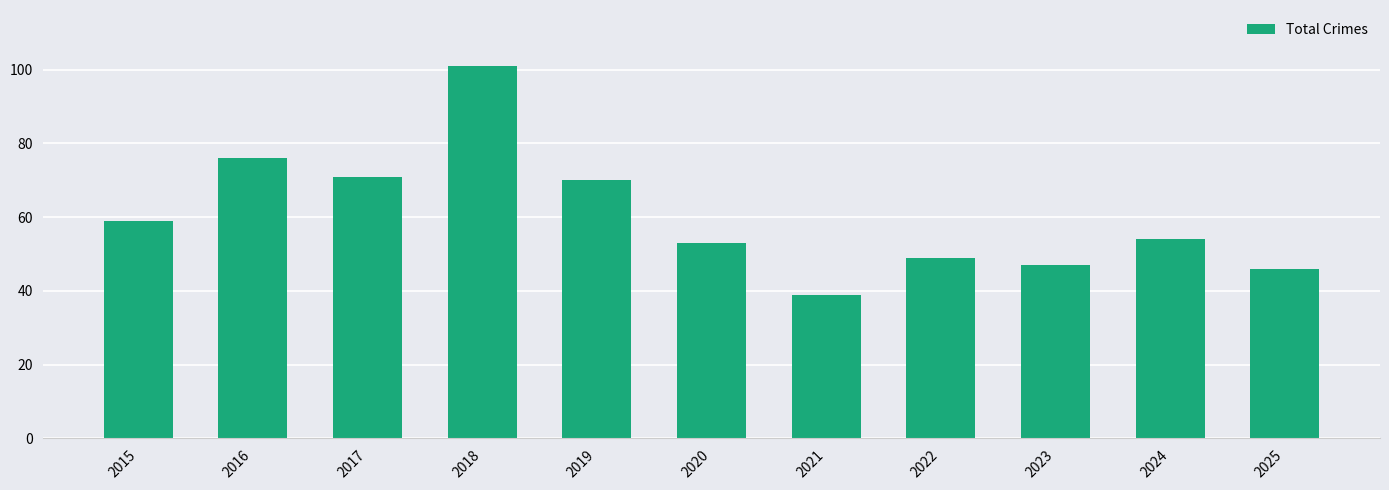

What is the change in value from 2016 to 2018?

+25